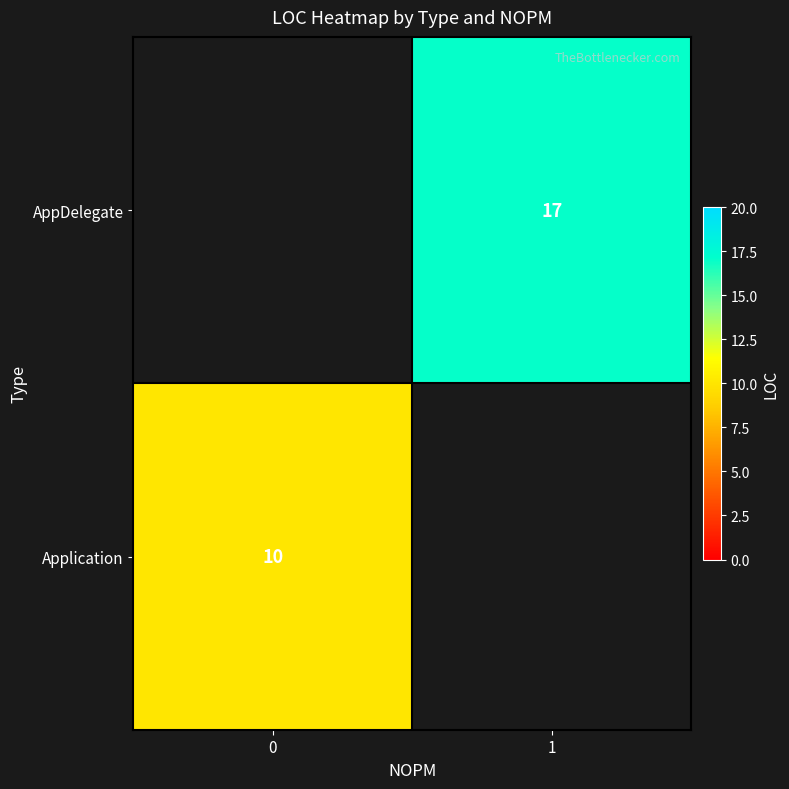

The value of AppDelegate at 1 is 4. True or false?

False